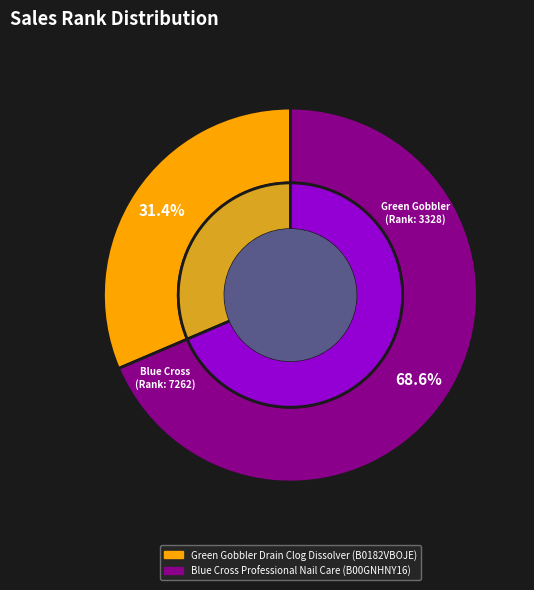

True or false: Blue Cross Professional Nail Care (B00GNHNY16) accounts for 56% of the total.

False